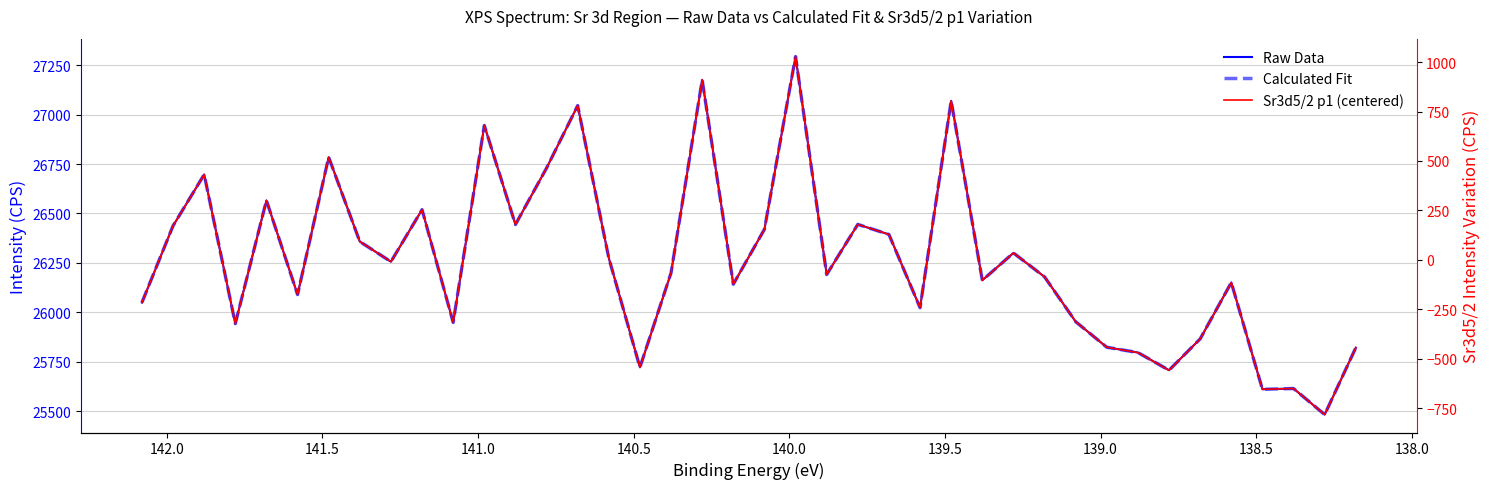

Is the value of Calculated Fit at 141.5 greater than the value of Raw Data at 38?

Yes